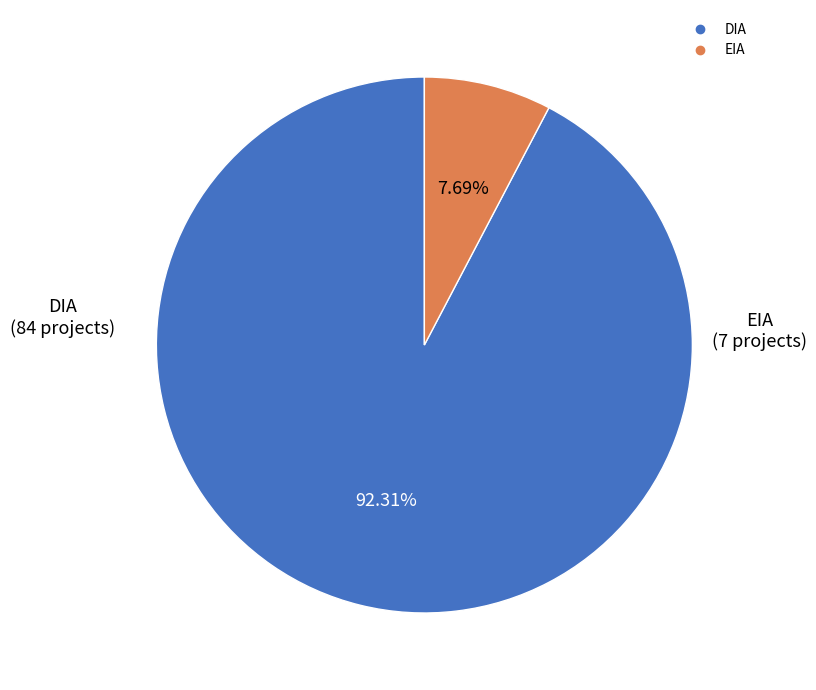

To the nearest percent, what percentage of the pie is EIA?

8%